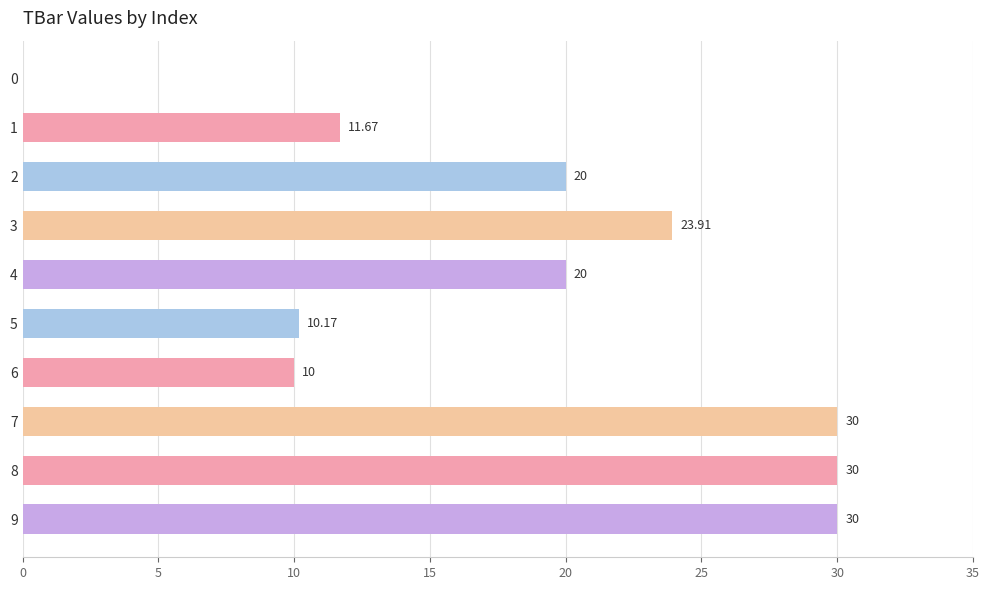

What is the sum of the values at 8 and 4?

50.0